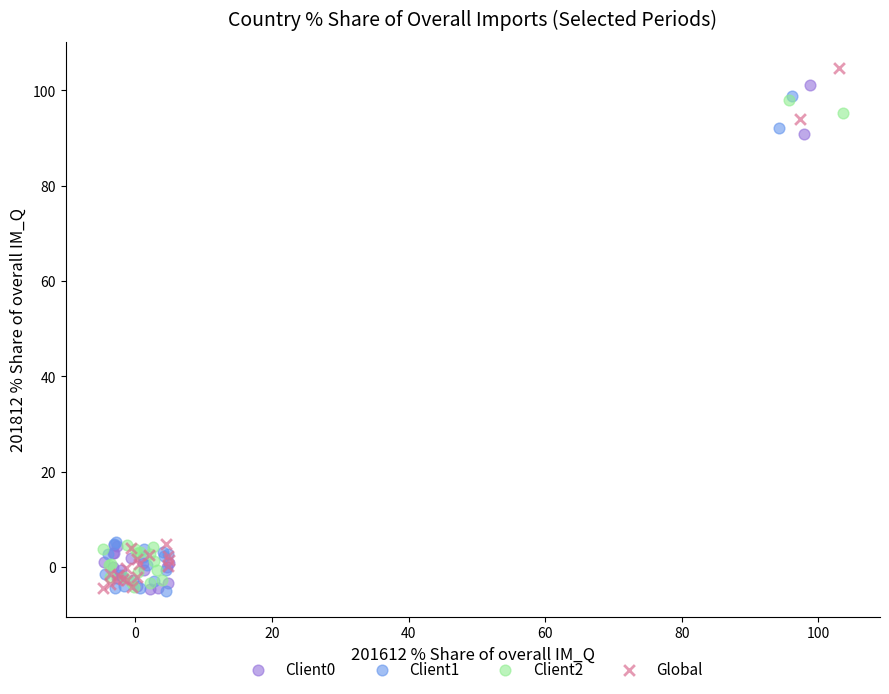

Which series has the widest spread of Y values?

Global